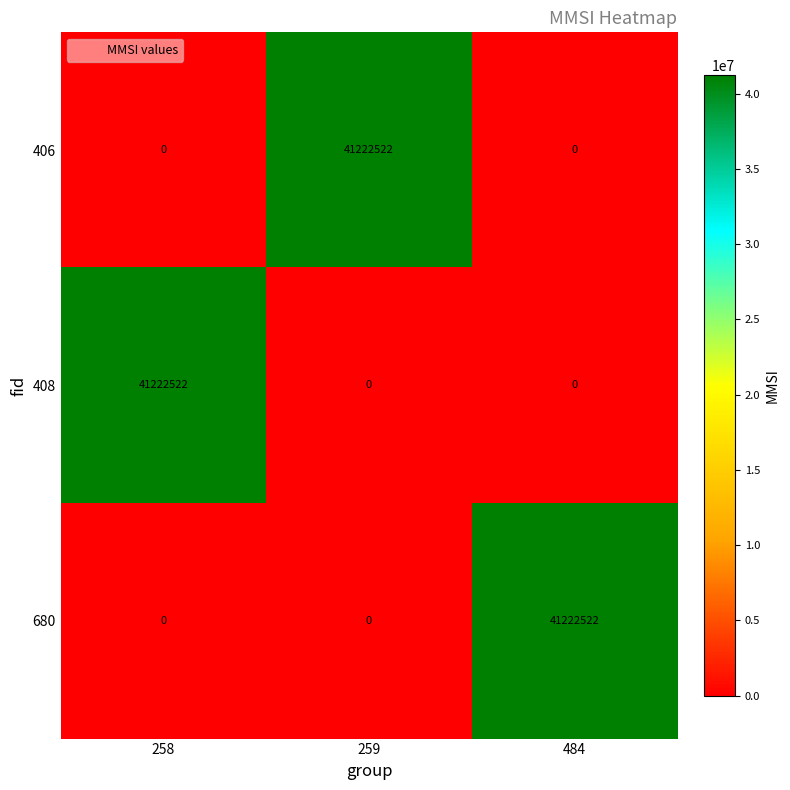

The 680 series shows 0 at 258. True or false?

True